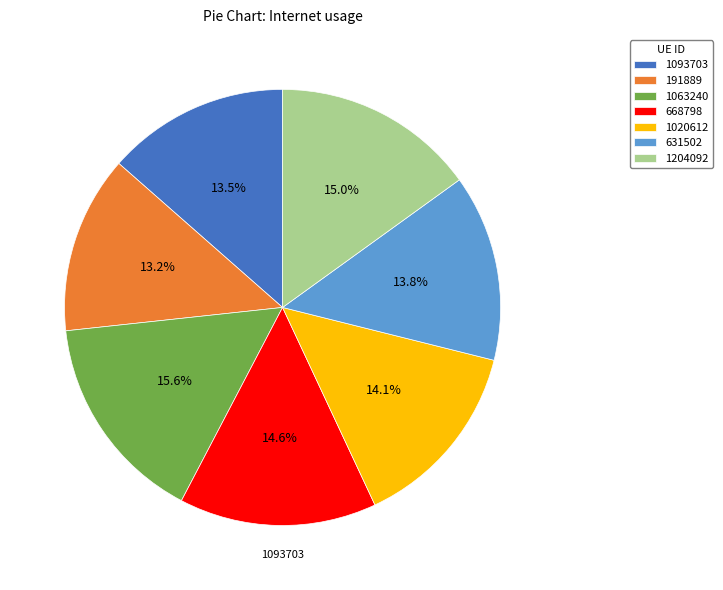

Is the sum of 191889 and 1020612 greater than half?

No